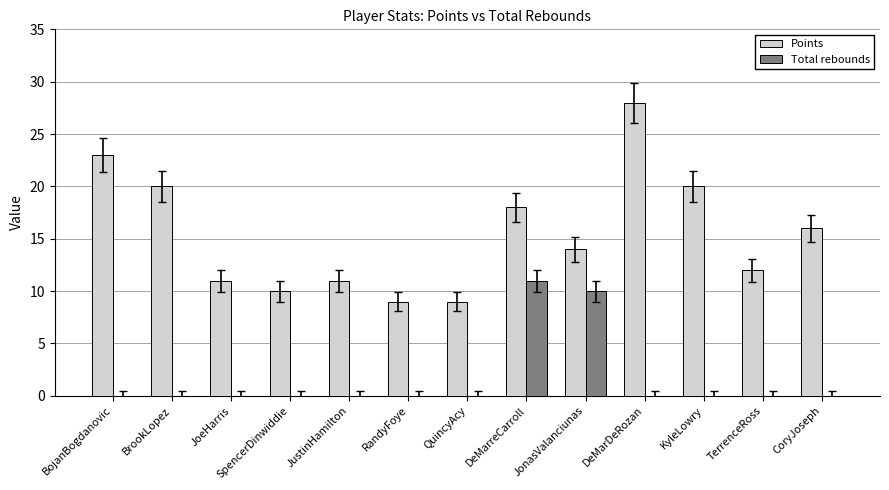

At which label is Points closest to 18?

DeMarreCarroll